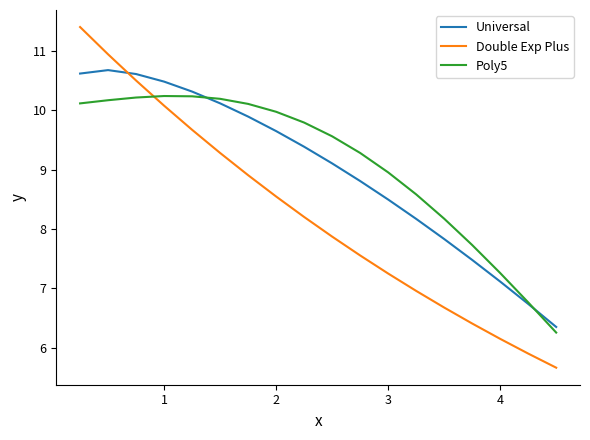

True or false: Double Exp Plus and Universal cross at least once.

True